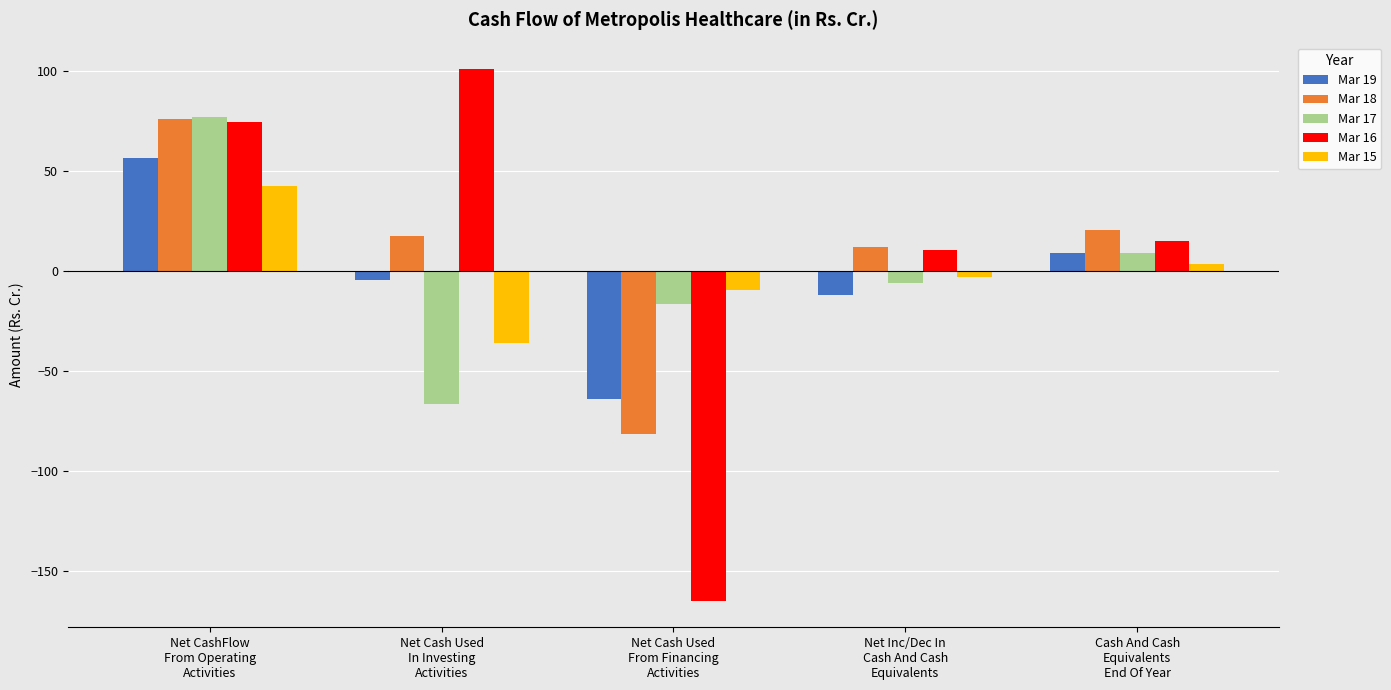

What is the spread (max minus min) of values at Net Cash Used
From Financing
Activities?

155.3